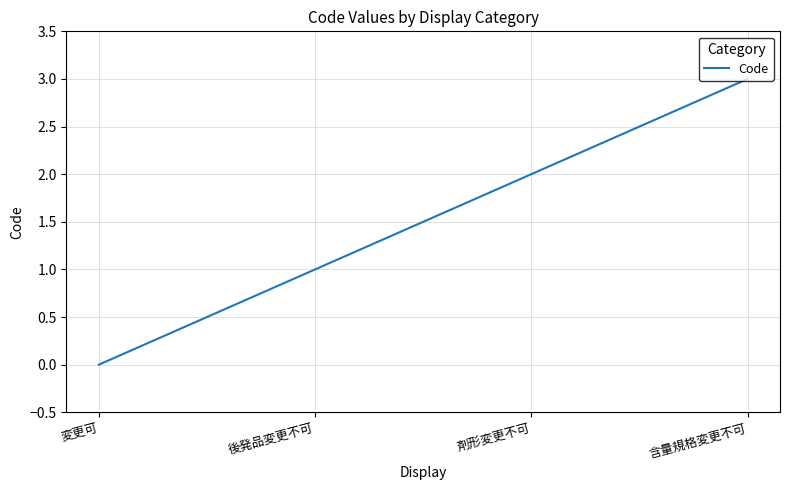

How many categories are shown in the chart?

4